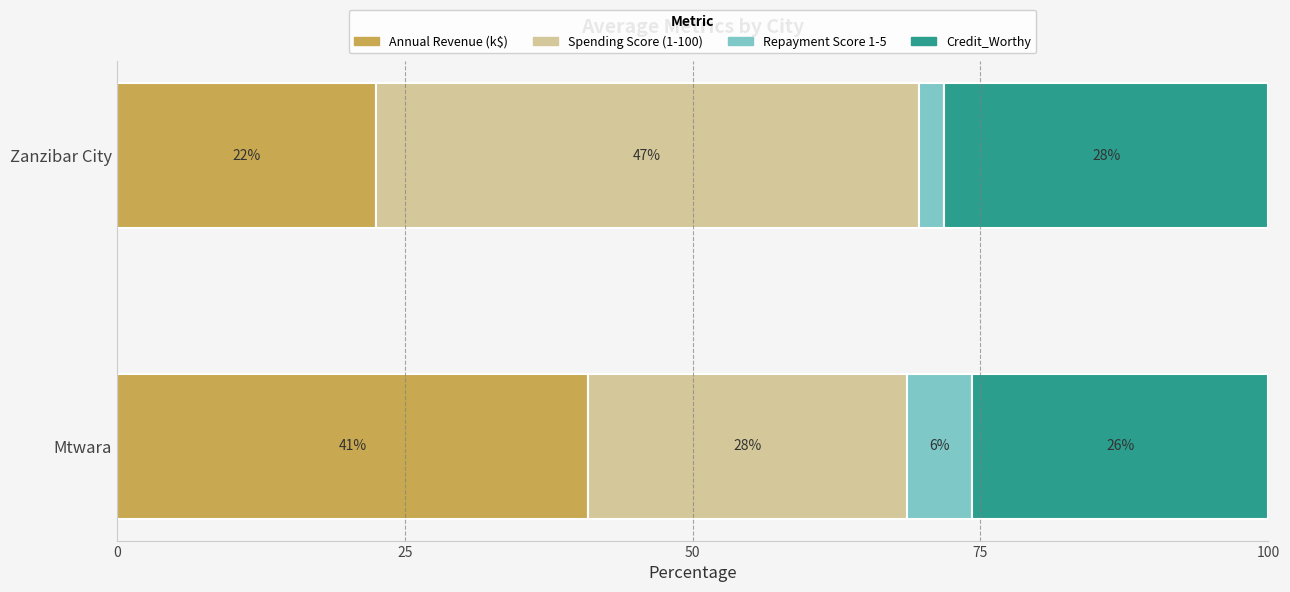

What are all the series names shown in the legend?

Annual Revenue (k$), Spending Score (1-100), Repayment Score 1-5, Credit_Worthy